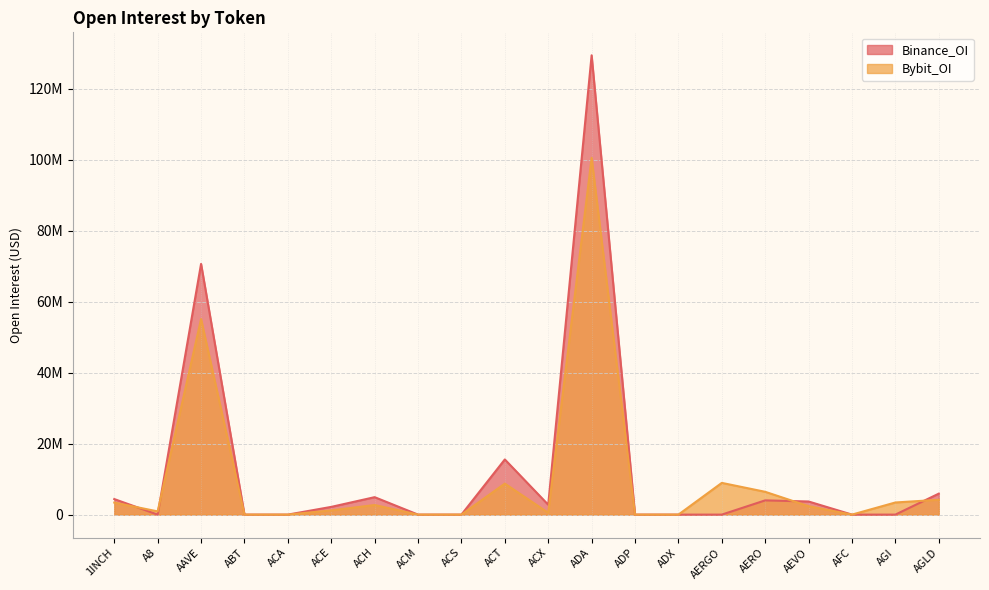

How many intersections are there between Bybit_OI and Binance_OI?

4